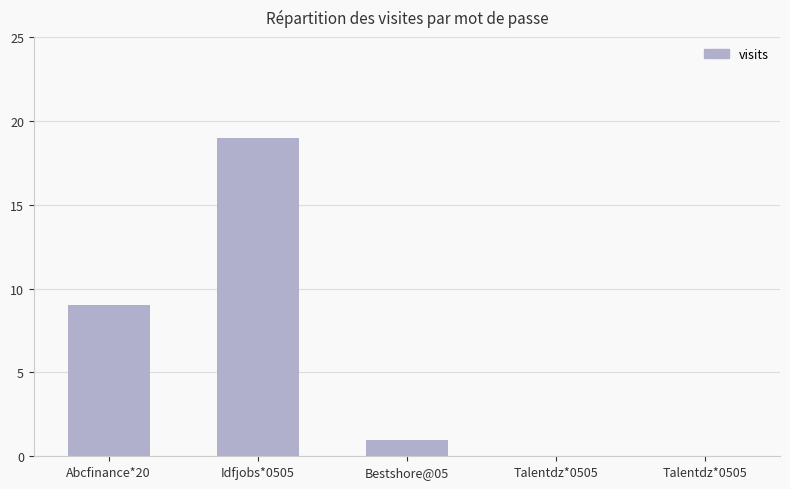

How many series are shown in this chart?

1